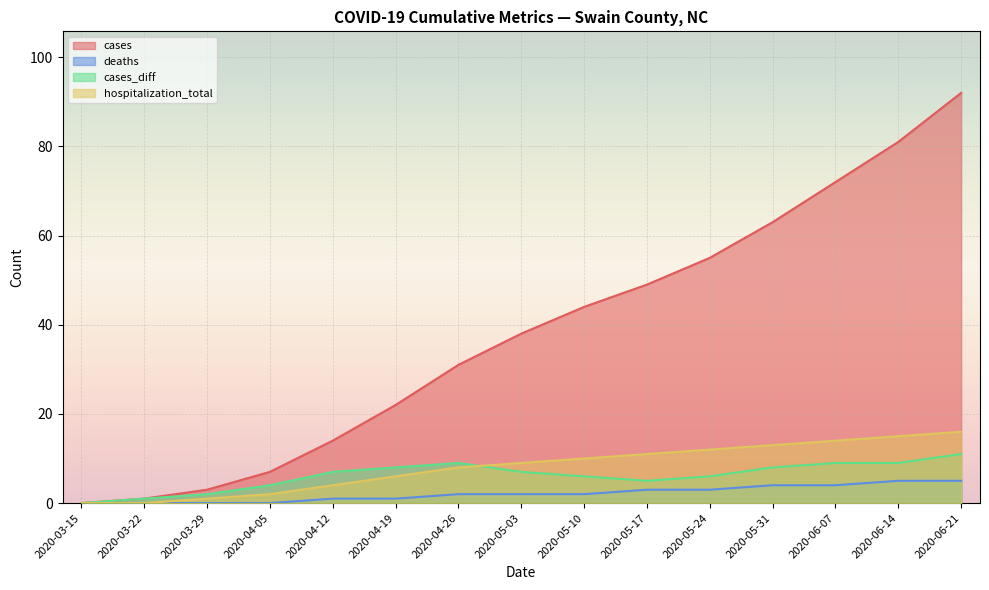

What is the total value across all series at 2020-04-26?

50